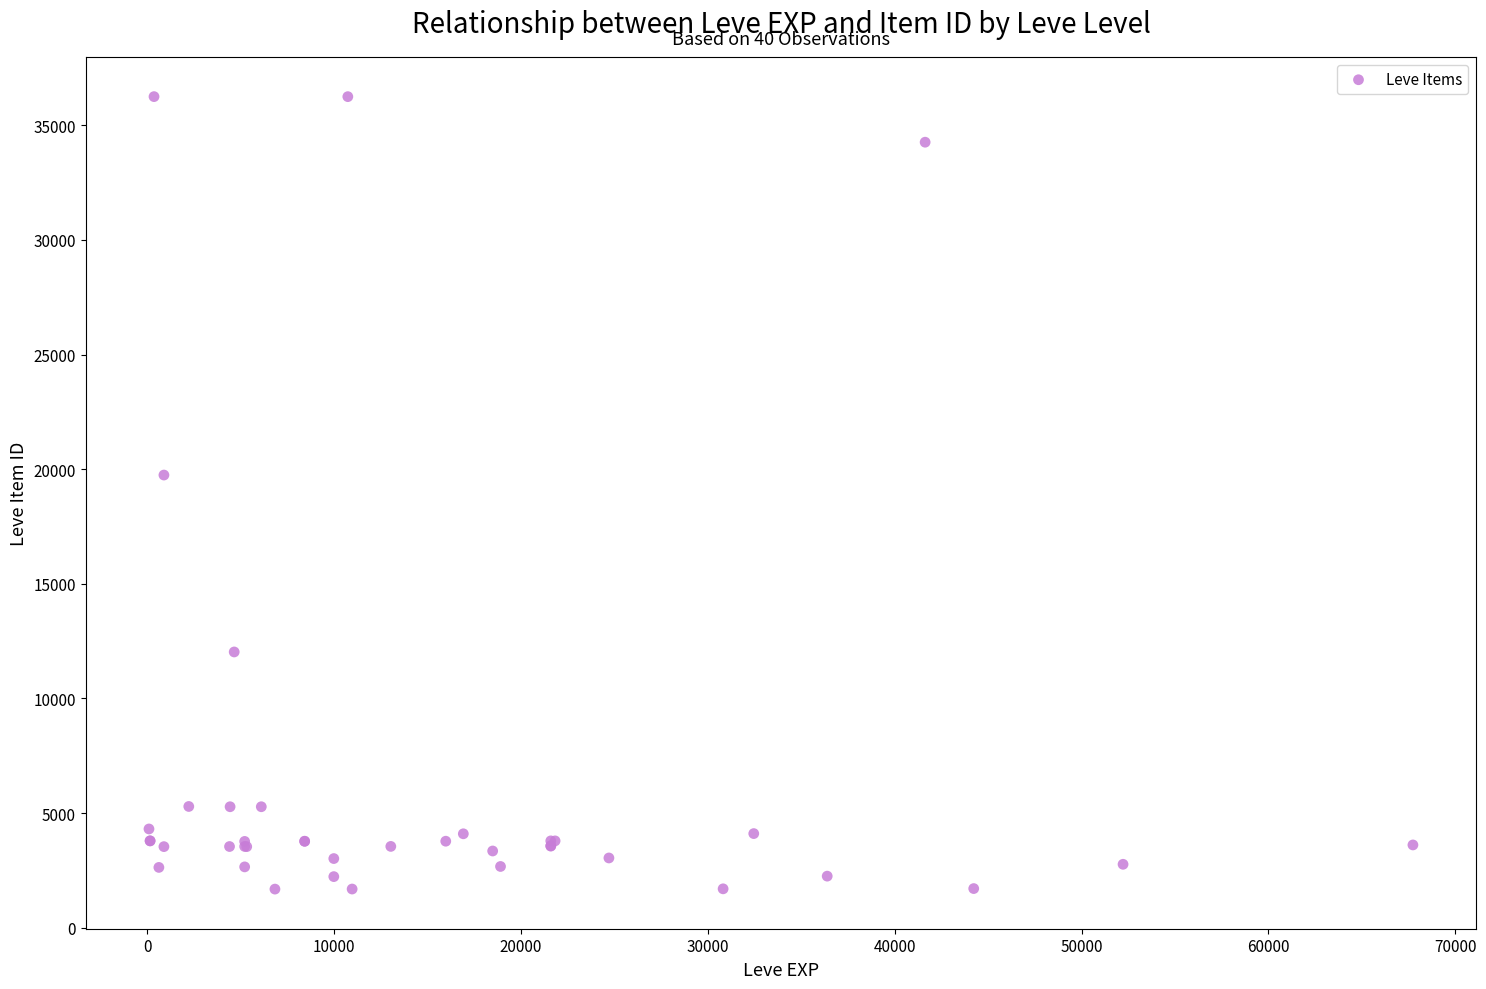

What Y value in the scatter plot is closest to 18967?

19744